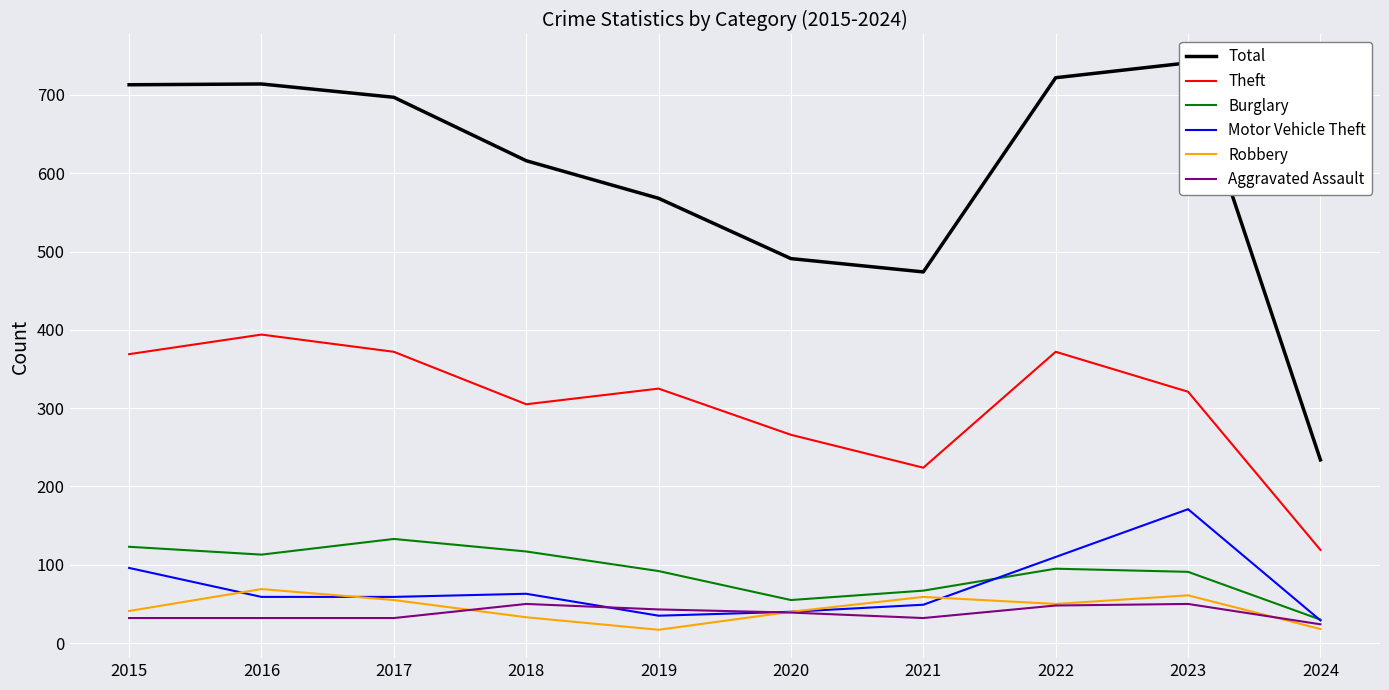

What is the lowest value of the Robbery series?

17